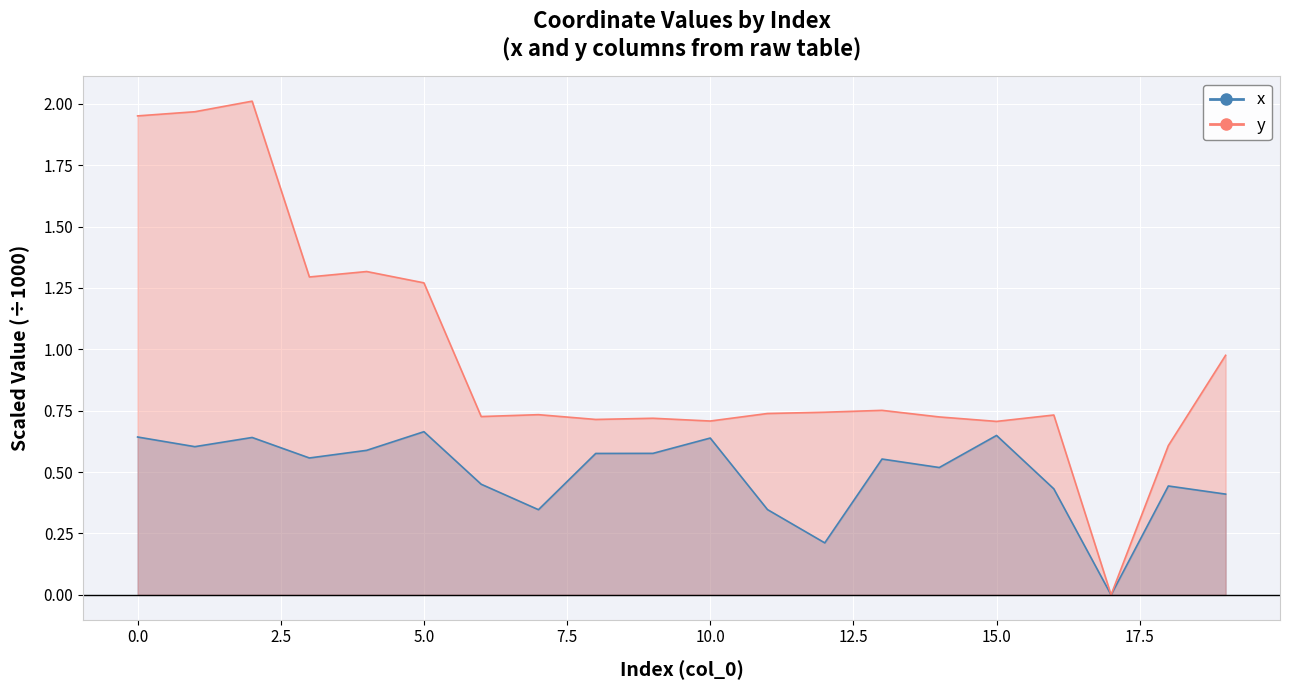

What is the highest value of the y series?

2.0